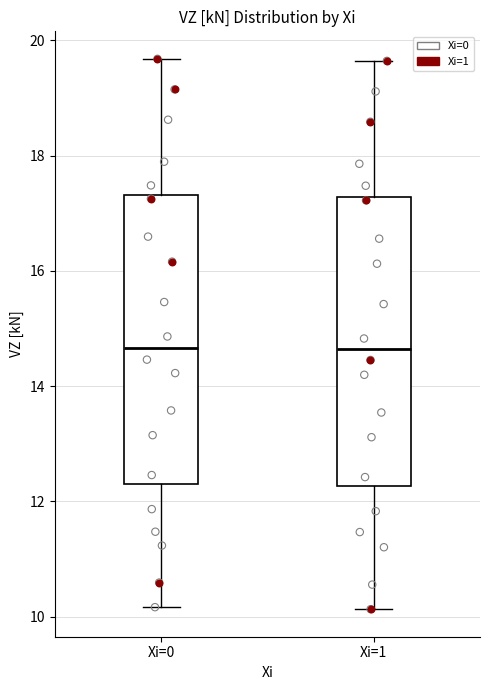

Reading left to right, read every box against the y-axis: the position of its median line, the range the box covers, and the ends of its whiskers. The values are not printed on the chart, so give them approximately, as read against the axis.

Xi=0: median 14.6, box 12.4 to 17.4, whiskers 10.2 to 19.6
Xi=1: median 14.6, box 12.2 to 17.2, whiskers 10.2 to 19.6